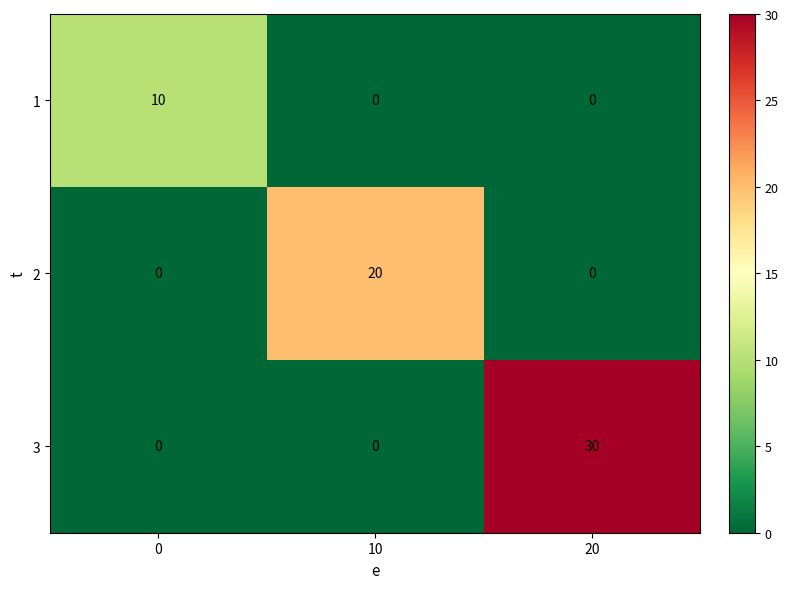

Which series has the largest range (max minus min)?

3